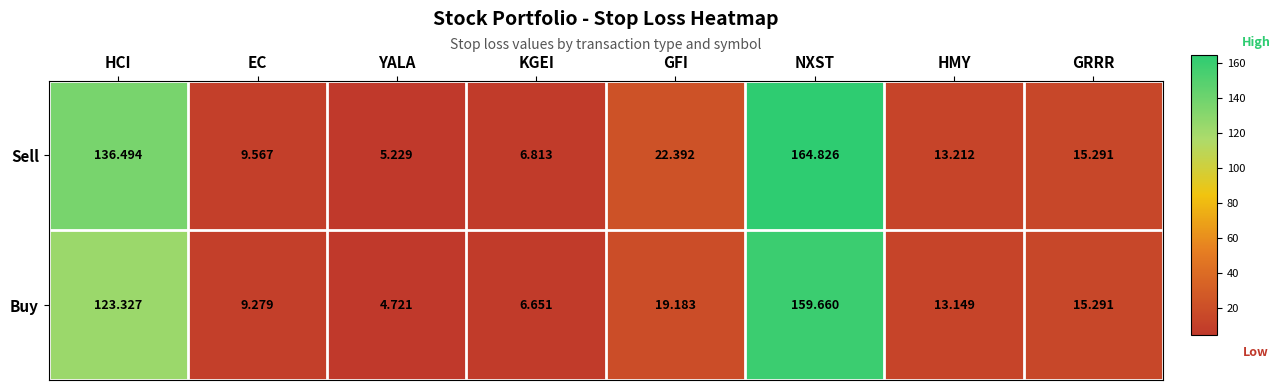

Is the value of Sell at HCI greater than the value of Buy at GFI?

Yes